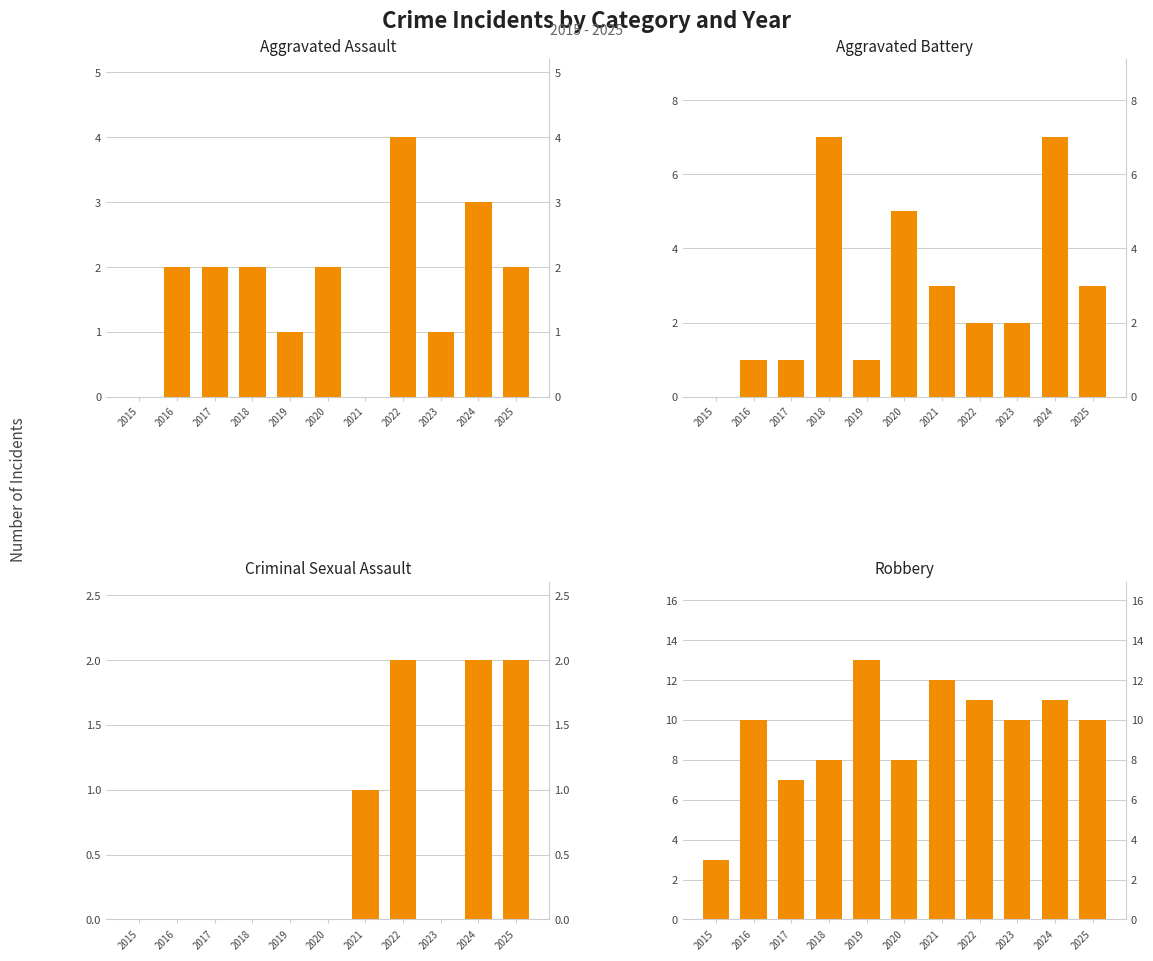

List the labels in order of Aggravated Battery value, largest first.

2018, 2024, 2020, 2021, 2025, 2022, 2023, 2016, 2017, 2019, 2015